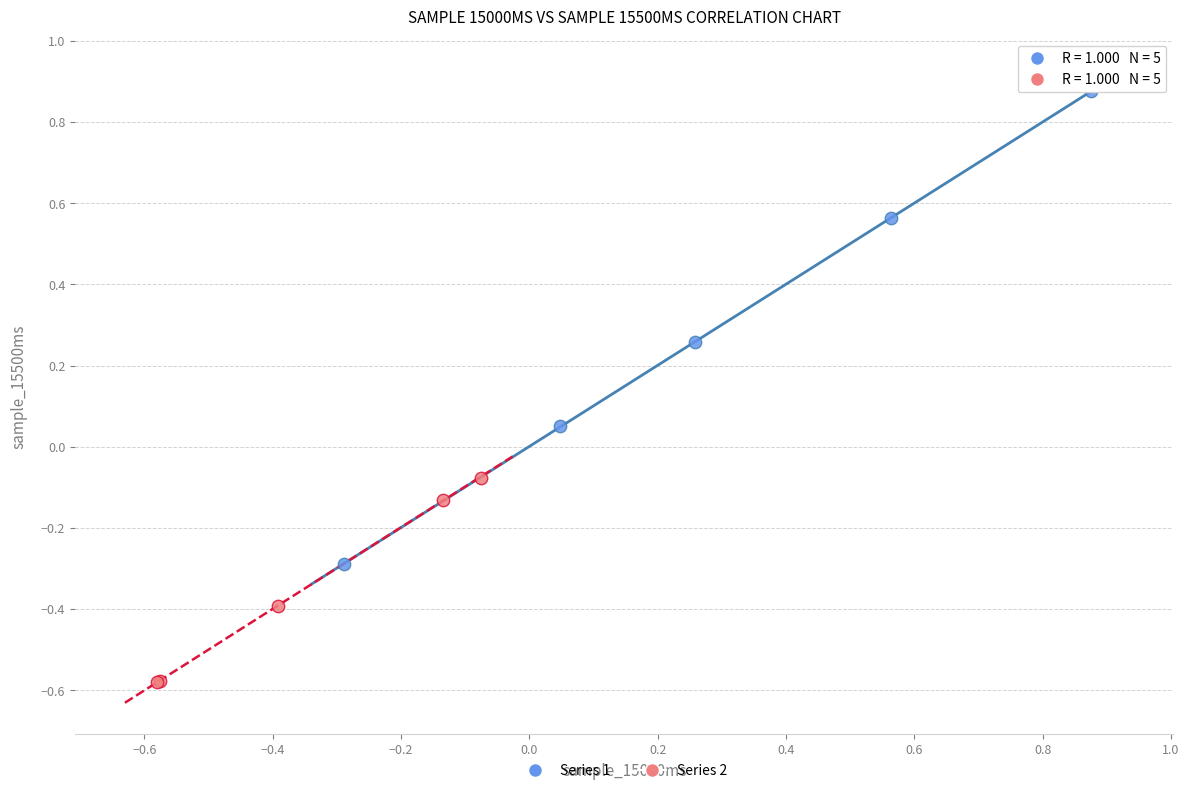

Which series reaches the maximum Y coordinate?

Series 1